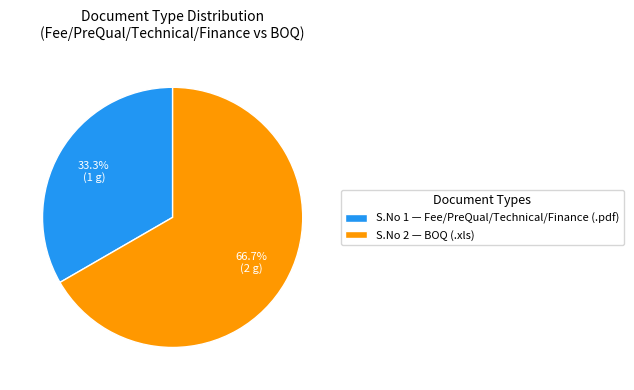

Which slice is the smallest?

S.No 1 — Fee/PreQual/Technical/Finance (.pdf)